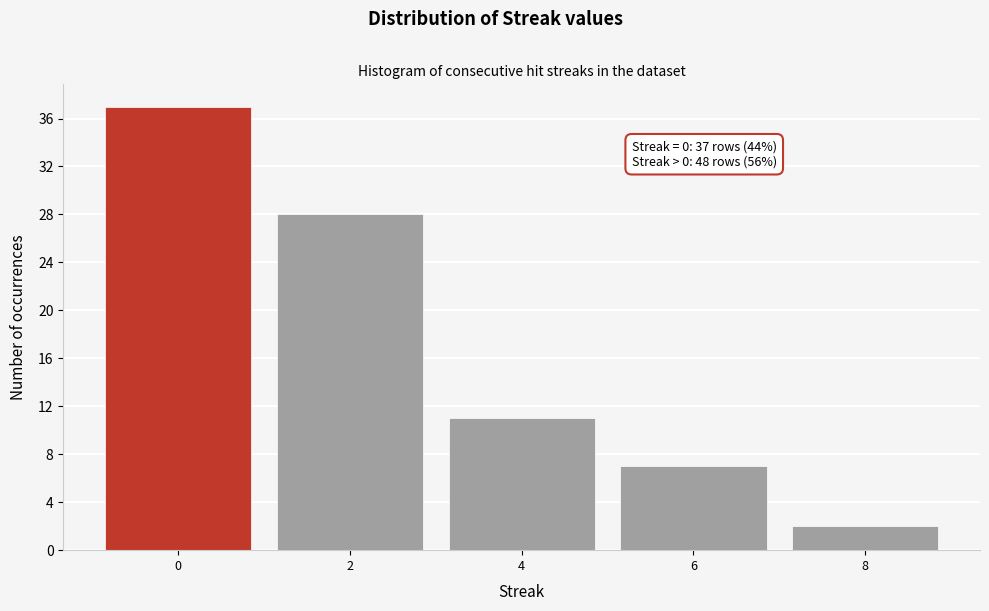

Over which range of the x-axis is the bar tallest?

-1 to 1